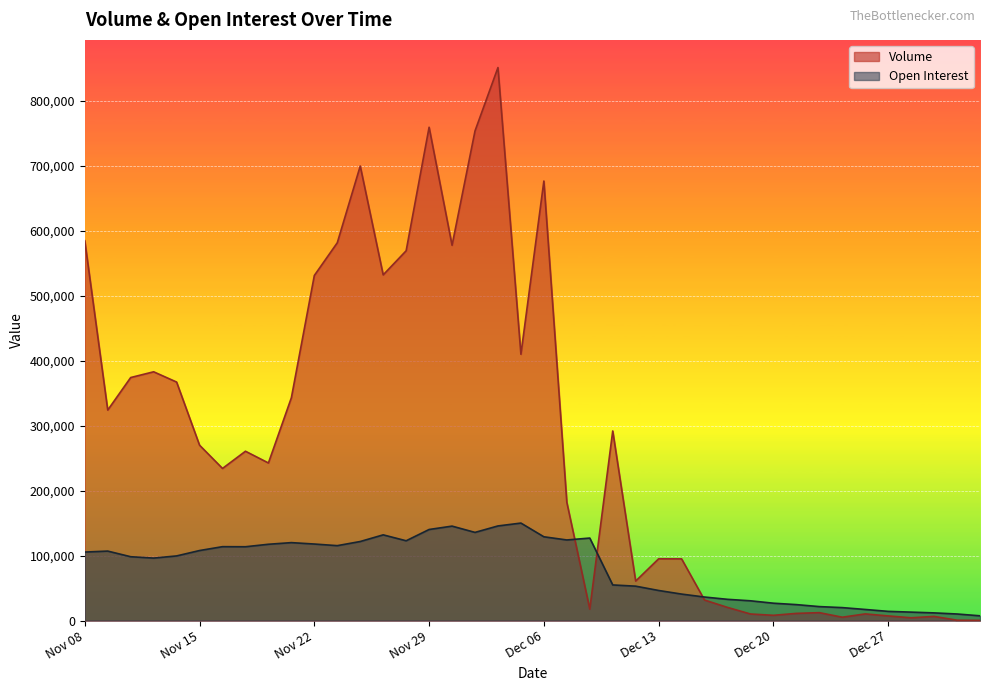

Count the number of data series in this chart.

2